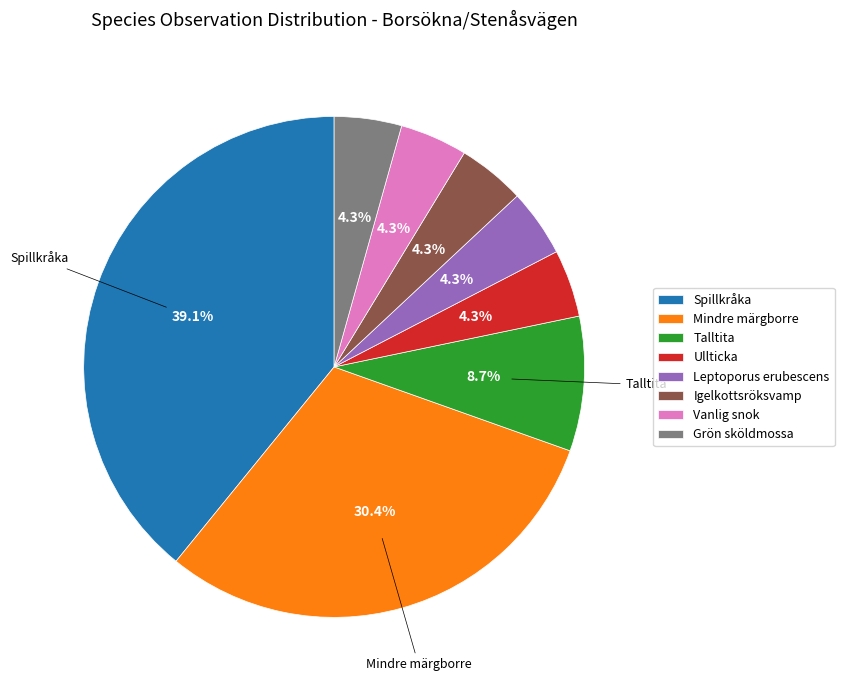

To the nearest percent, what percentage of the pie is Leptoporus erubescens?

4%